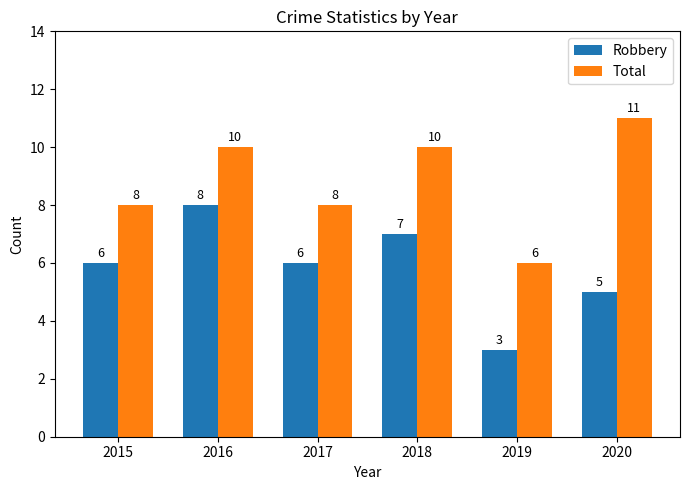

Rank the series by their average value, from highest to lowest.

Total, Robbery